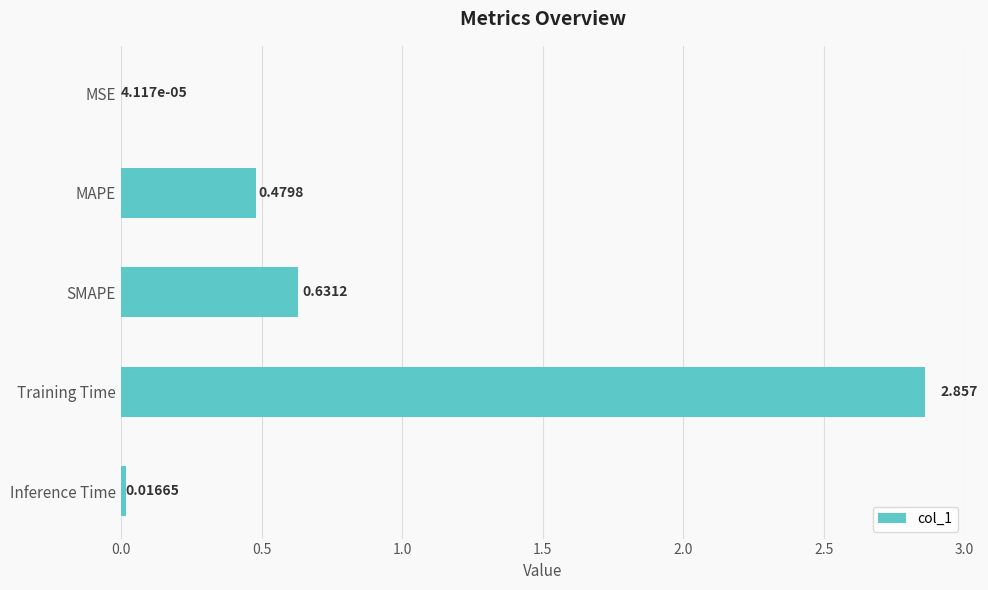

Which category has the highest value across all series?

Training Time